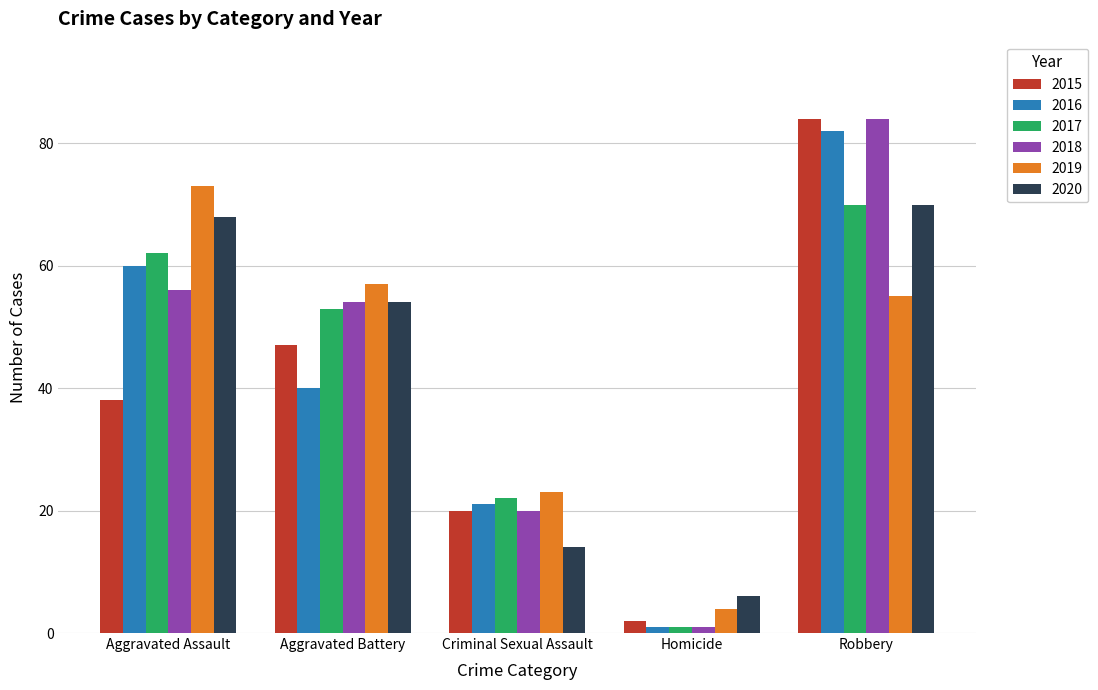

What is the average value of the 2018 series?

43